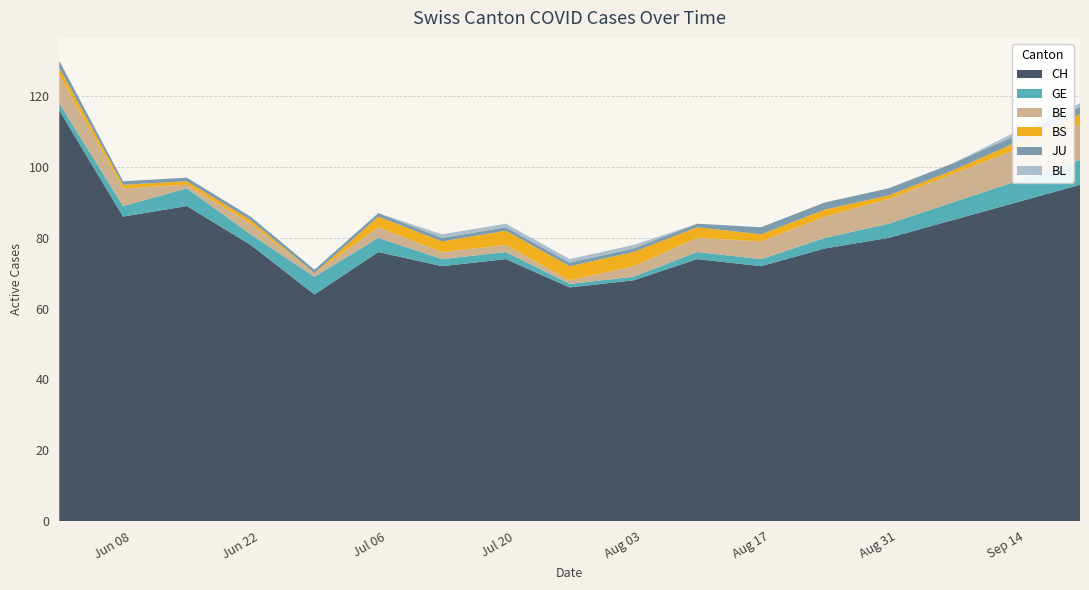

Reading left to right, extract all data points from this chart.

CH: 116	86	89	78	64	76	72	74	66	68	74	72	77	80	85	90	95
GE: 2	3	5	3	5	4	2	2	1	1	2	2	3	4	5	6	7
BE: 8	5	1	3	1	3	2	2	1	3	4	5	6	7	8	9	10
BS: 2	1	1	1	0	3	3	4	4	4	3	2	2	1	1	2	3
JU: 2	1	1	1	1	1	1	1	1	1	1	2	2	2	2	2	2
BL: 0	0	0	0	0	0	1	1	1	1	0	0	0	0	0	1	1